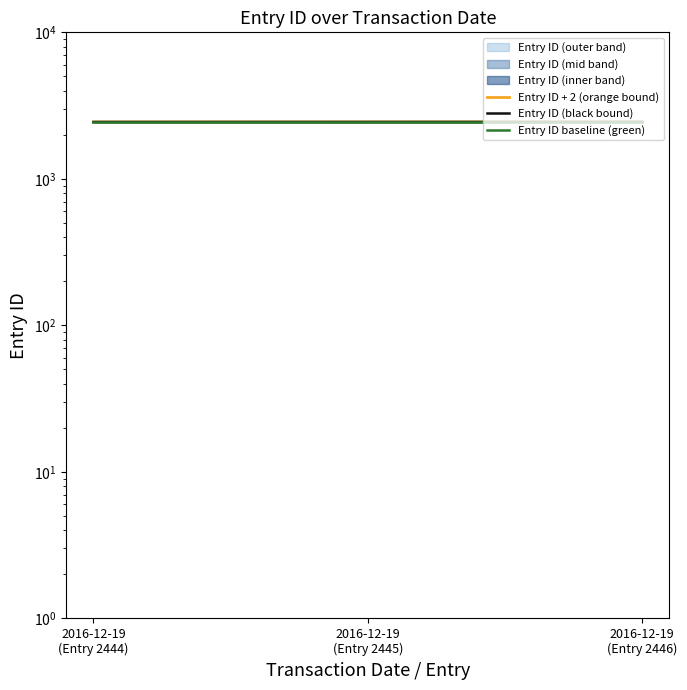

What is the value of the Entry ID baseline (green) point at the 2nd from the left?

2443.8